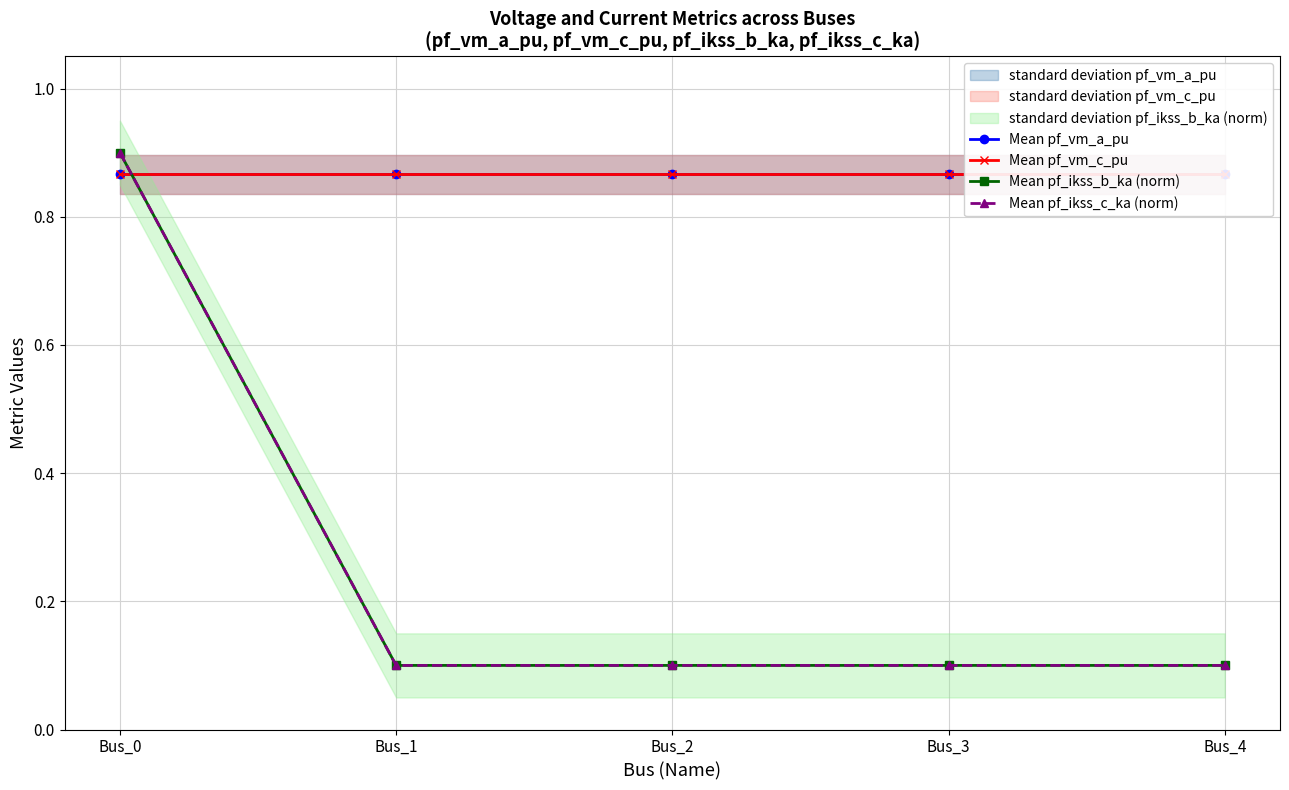

Which series has the largest total across all categories?

Mean pf_vm_c_pu